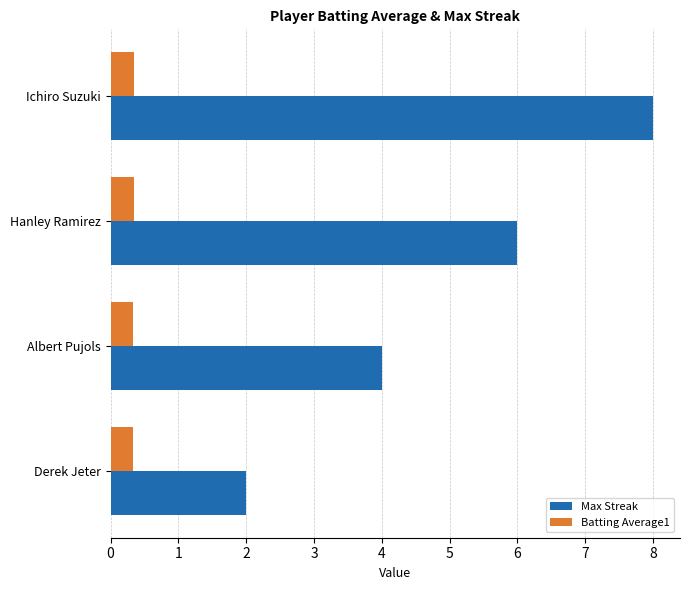

What is the sum of the Max Streak values at Hanley Ramirez and Derek Jeter?

8.0